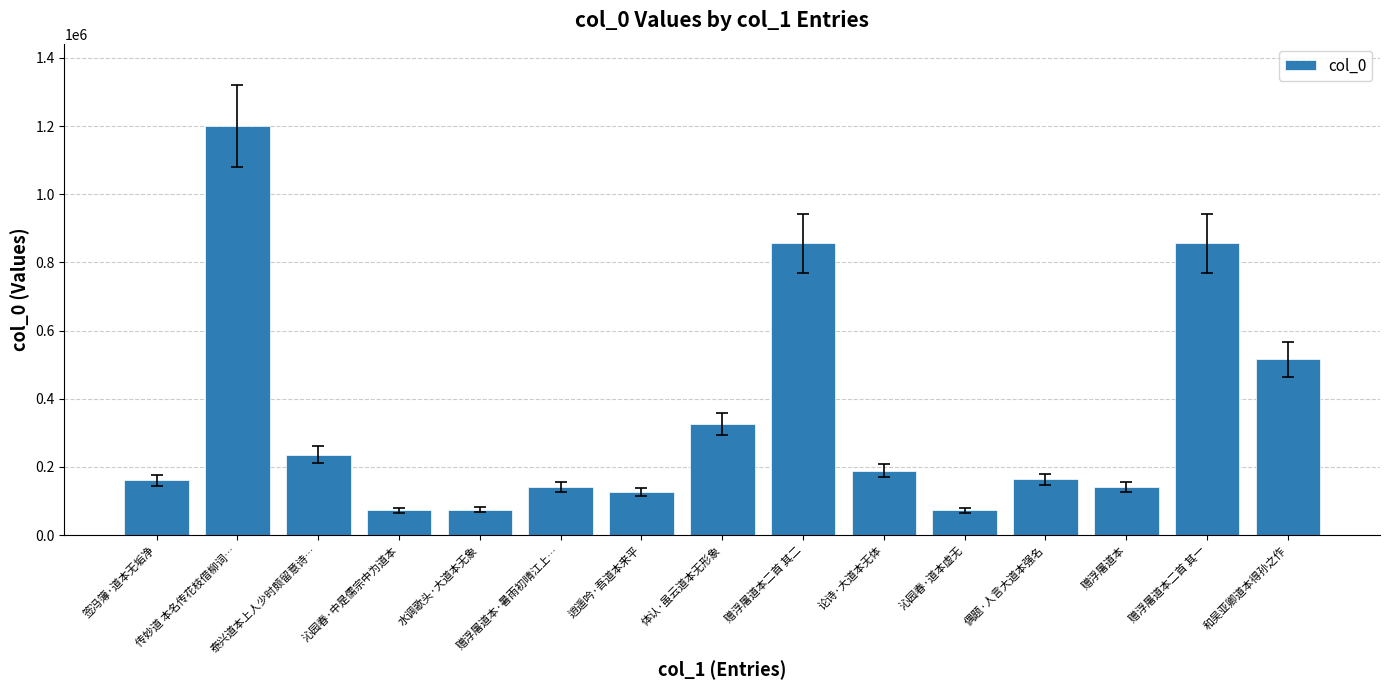

What is the difference between the values at 传妙道 本名传花枝借柳词… and 沁园春·道本虚无?

1127995